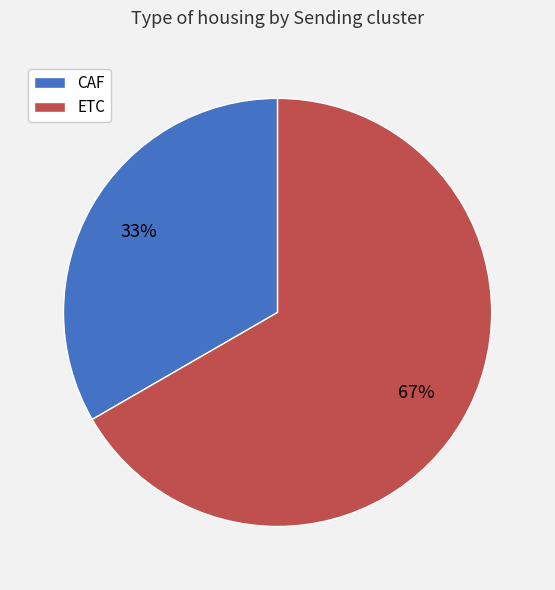

To the nearest percent, what percentage of the pie is CAF?

33%